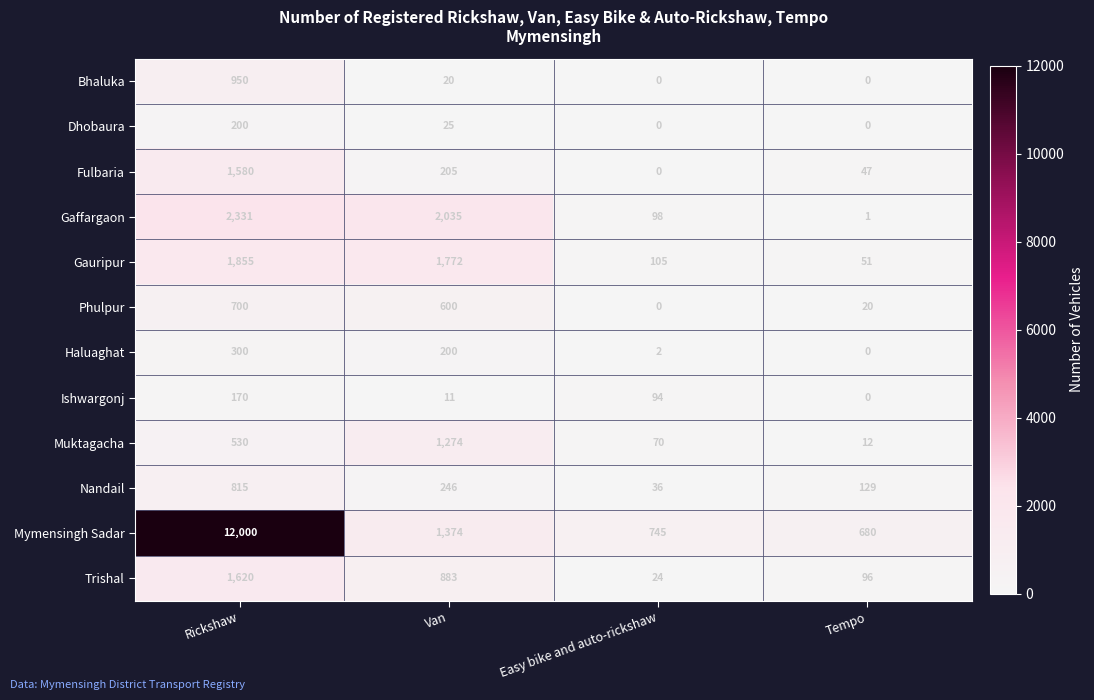

Which series has the widest spread of values?

Mymensingh Sadar